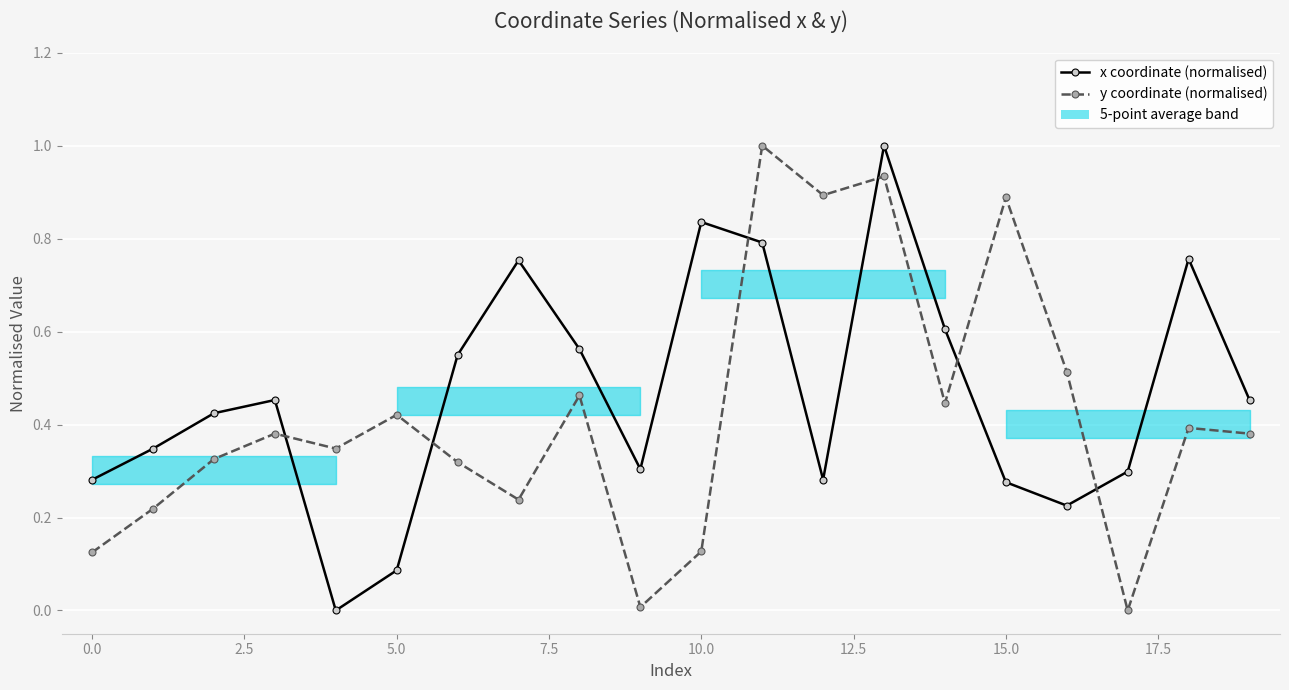

Where is y coordinate (normalised) nearest to the value 0?

17